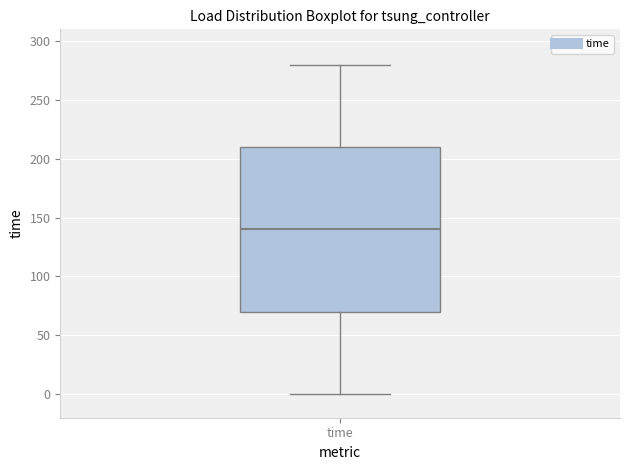

Read this box plot against the y-axis: the position of the median line, the range covered by the box, and the ends of both whiskers. The values are not printed on the chart, so give them approximately, as read against the axis.

median 140, box 70 to 210, whiskers 0 to 280